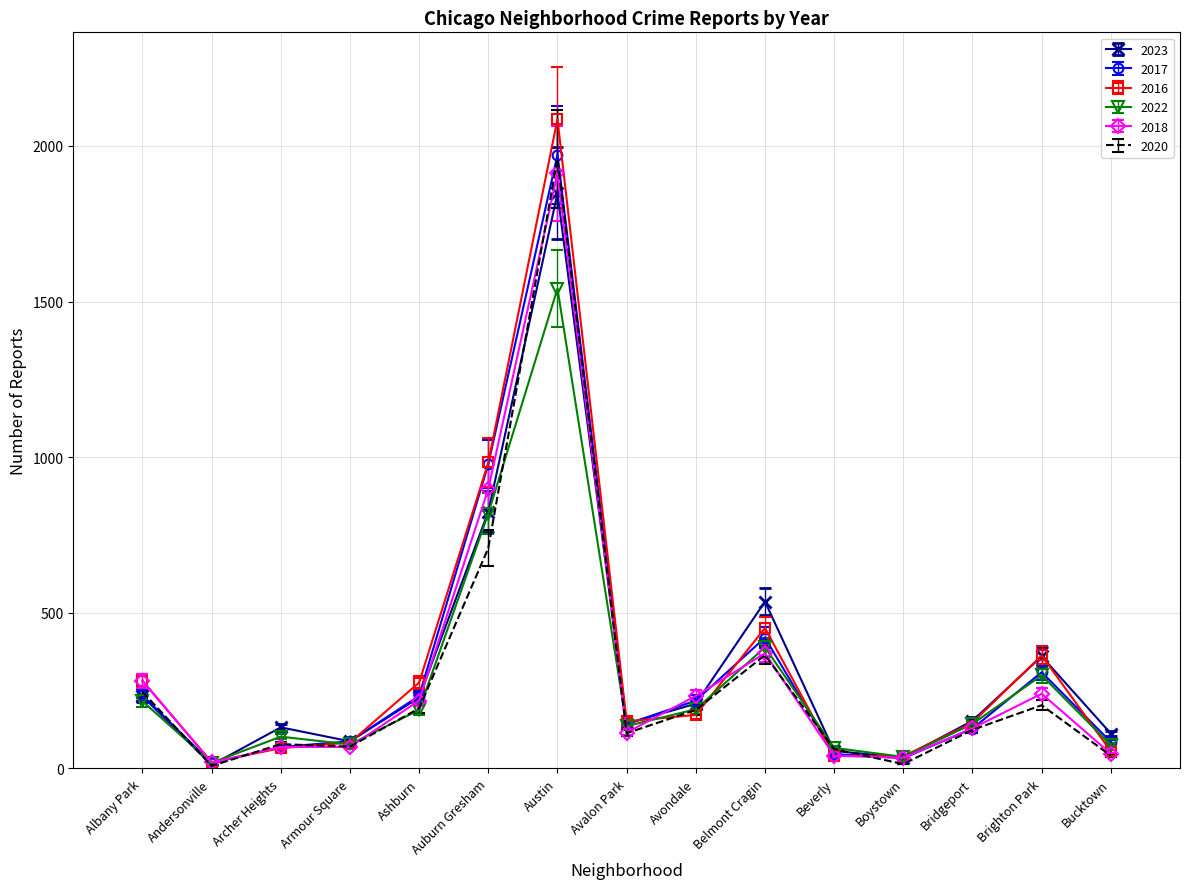

True or false: 2022 and 2020 intersect in this chart.

True